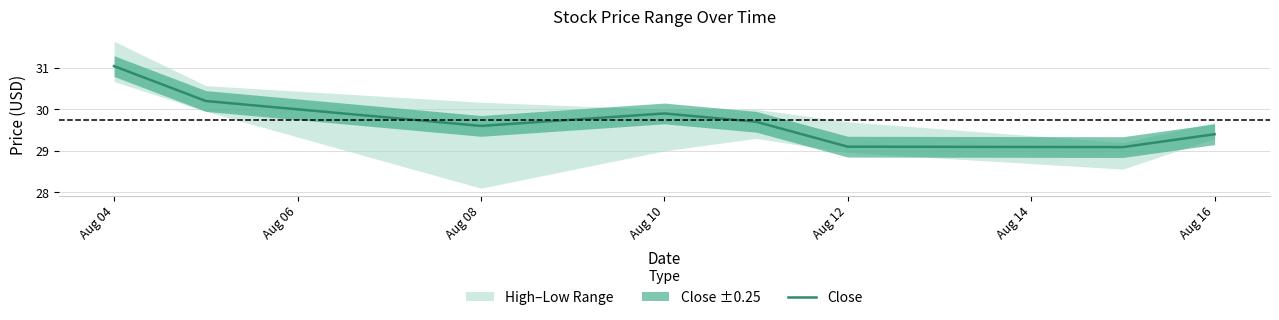

Where is Close nearest to the value 30?

Aug 10